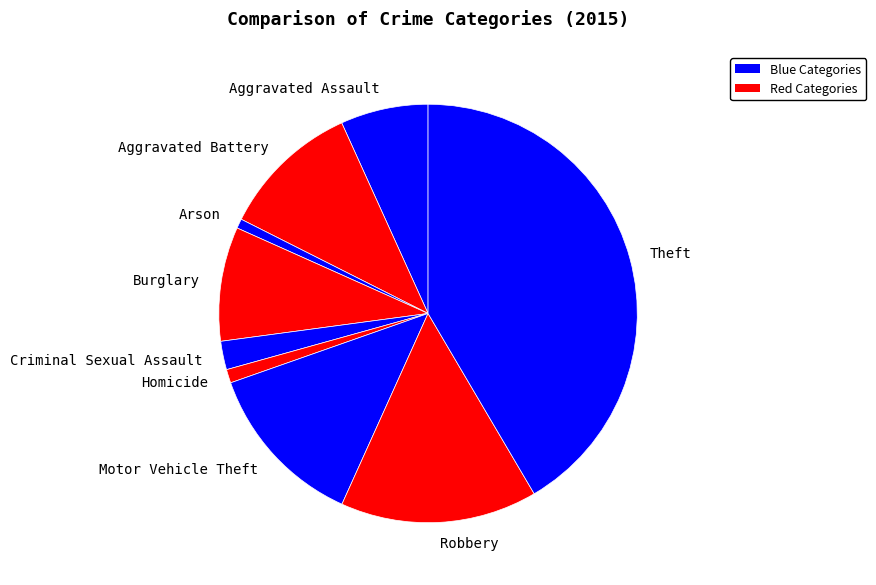

Which has a higher value, Arson or Aggravated Battery?

Aggravated Battery